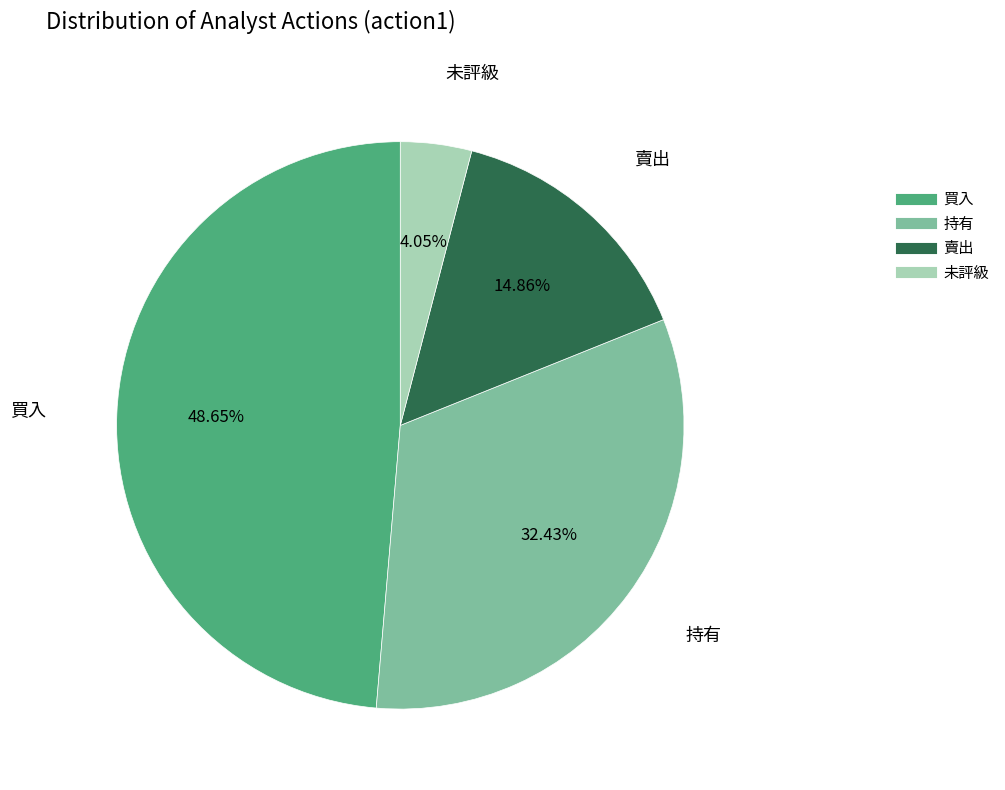

Is there a majority slice in this chart?

No